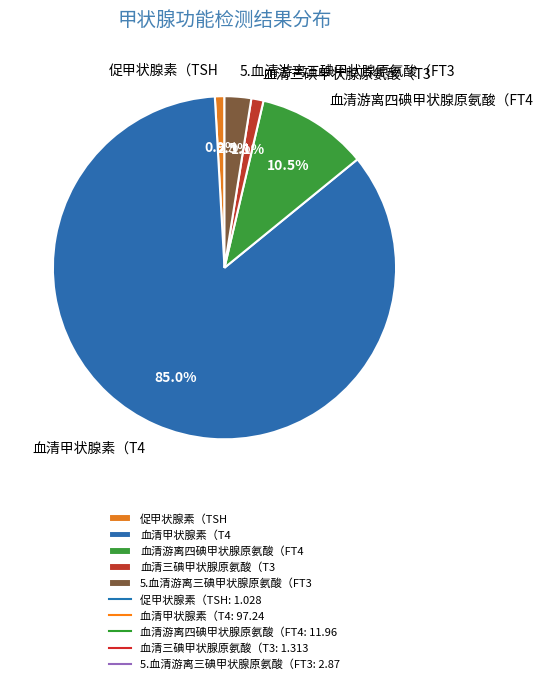

To the nearest percent, what is the average slice percentage?

20%